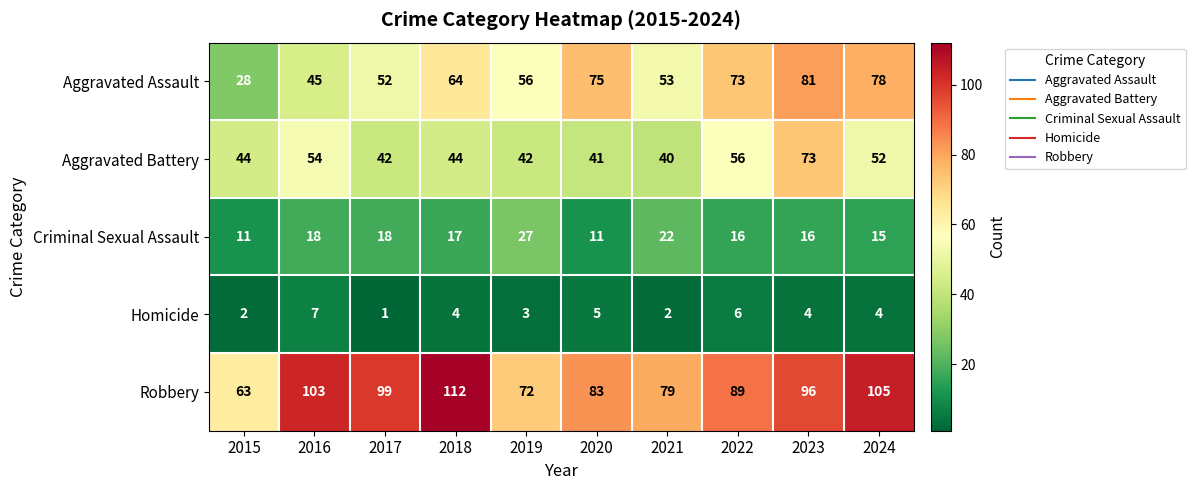

What is the sum of the Robbery values at 2022 and 2024?

194